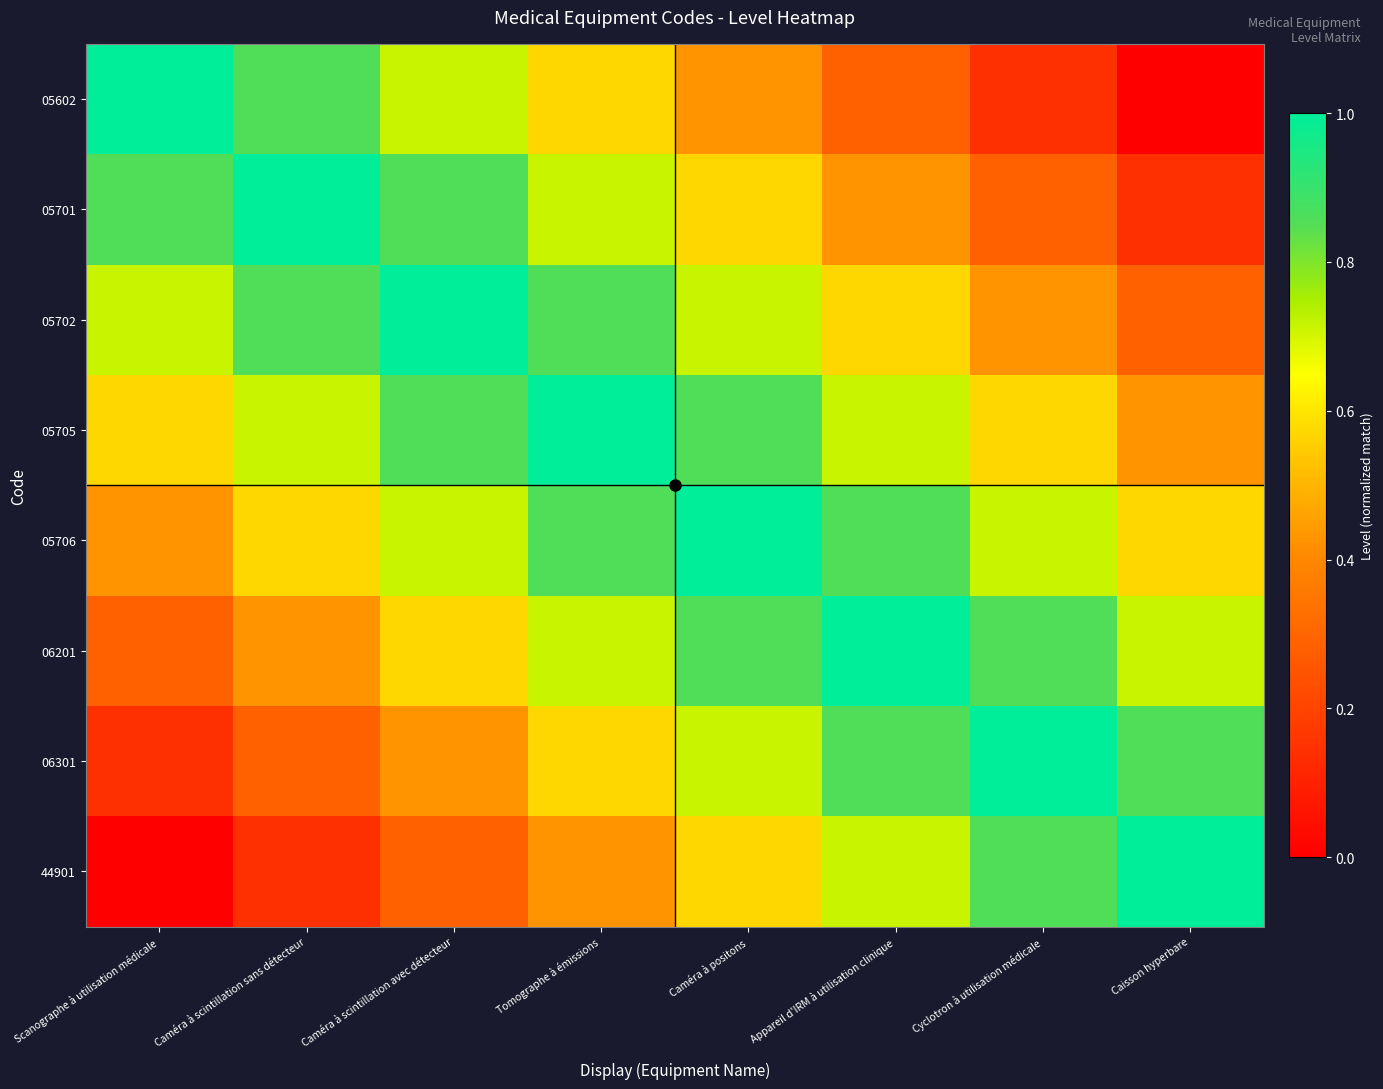

Between Caméra à scintillation avec détecteur and Caméra à scintillation sans détecteur, which is larger?

Caméra à scintillation sans détecteur